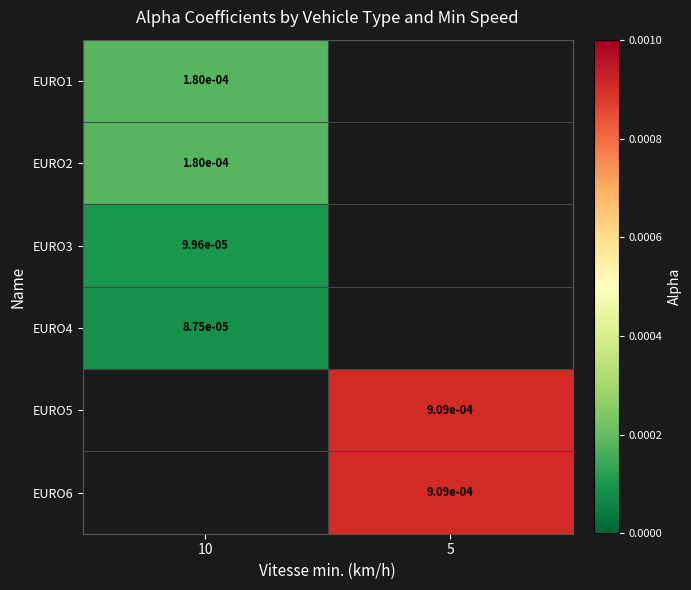

How many positive values does the EURO6 series have?

1